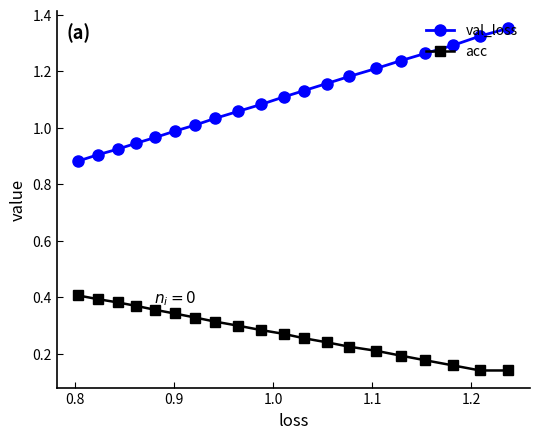

Which series has the widest spread of values?

val_loss